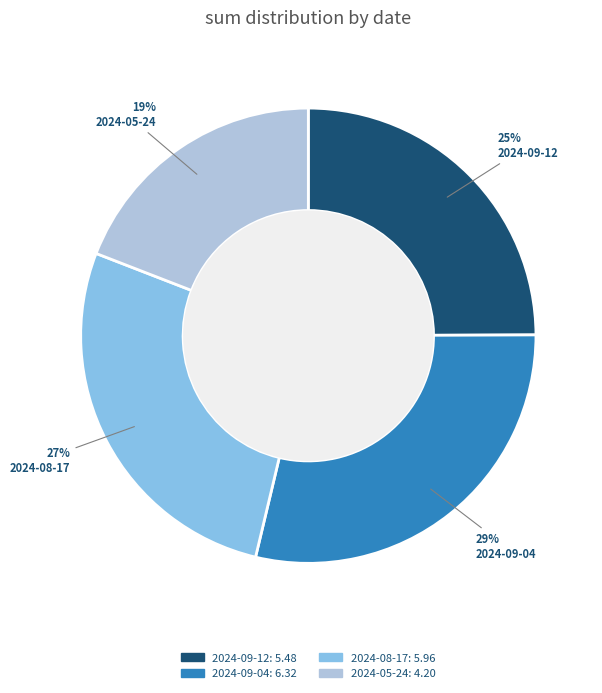

The 2024-09-12 slice represents 25% of the pie. True or false?

True